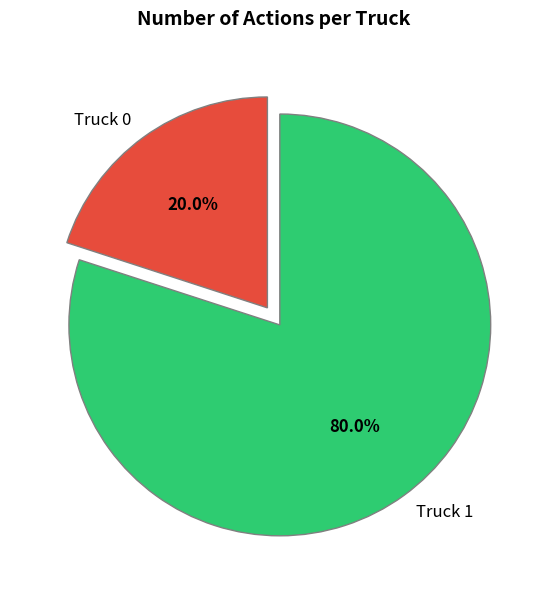

What is the largest slice in the pie chart?

Truck 1